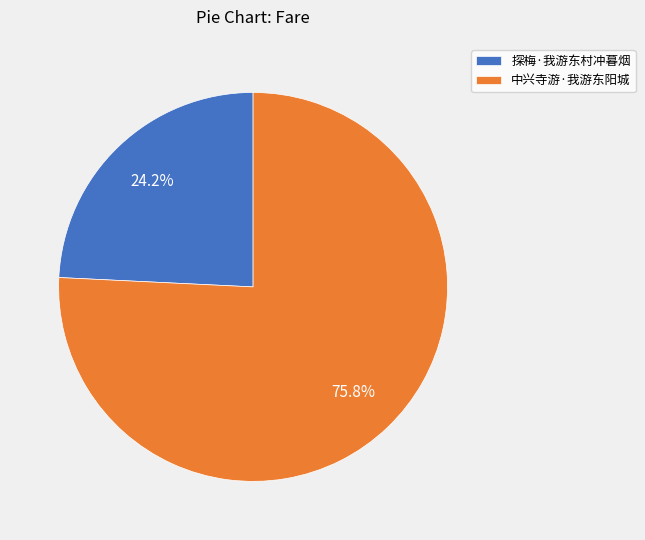

To the nearest percent, what percentage of the pie is 探梅·我游东村冲暮烟?

24%